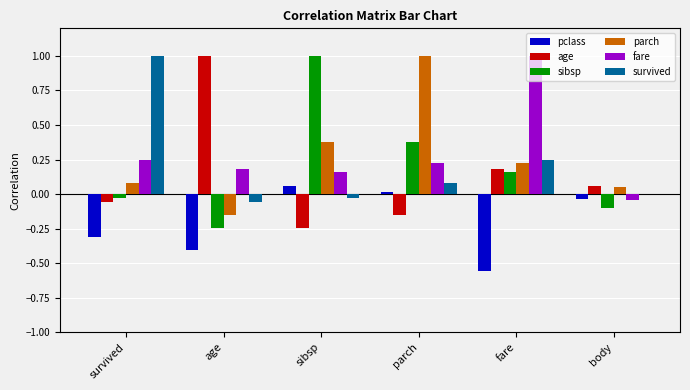

True or false: sibsp has a value of 0.0 at fare.

False